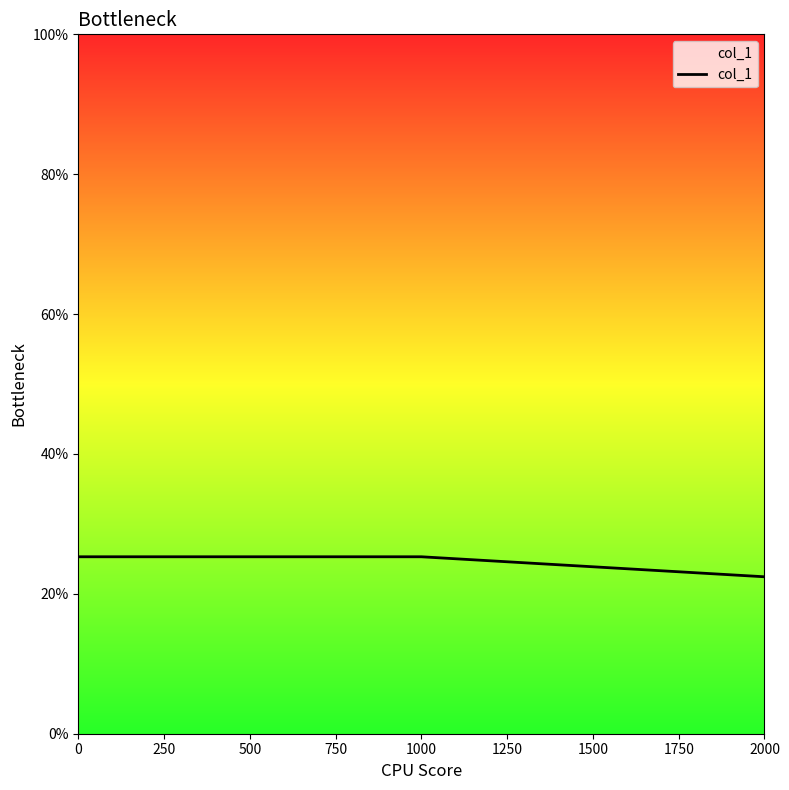

What is the value of the 3rd point from the left?

0.2